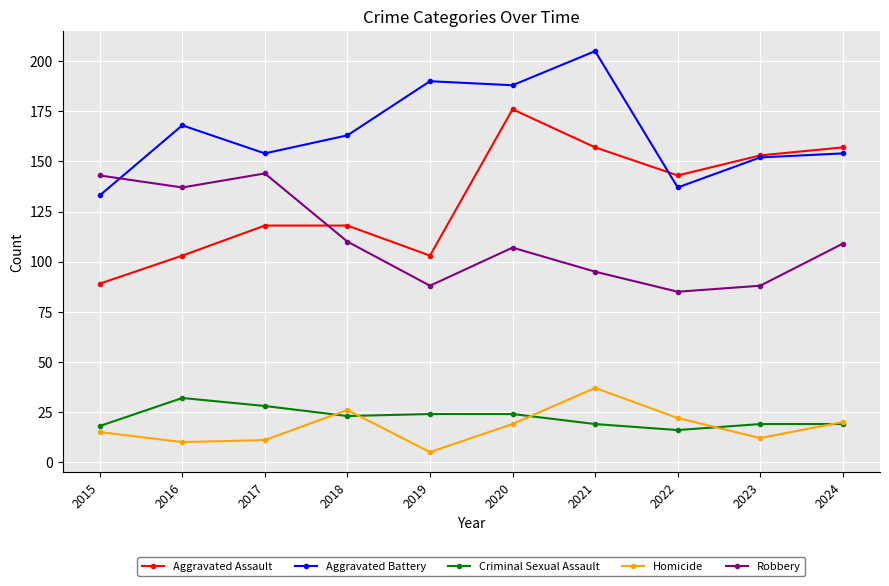

True or false: Aggravated Assault has more than 0 points higher than both neighbors.

True